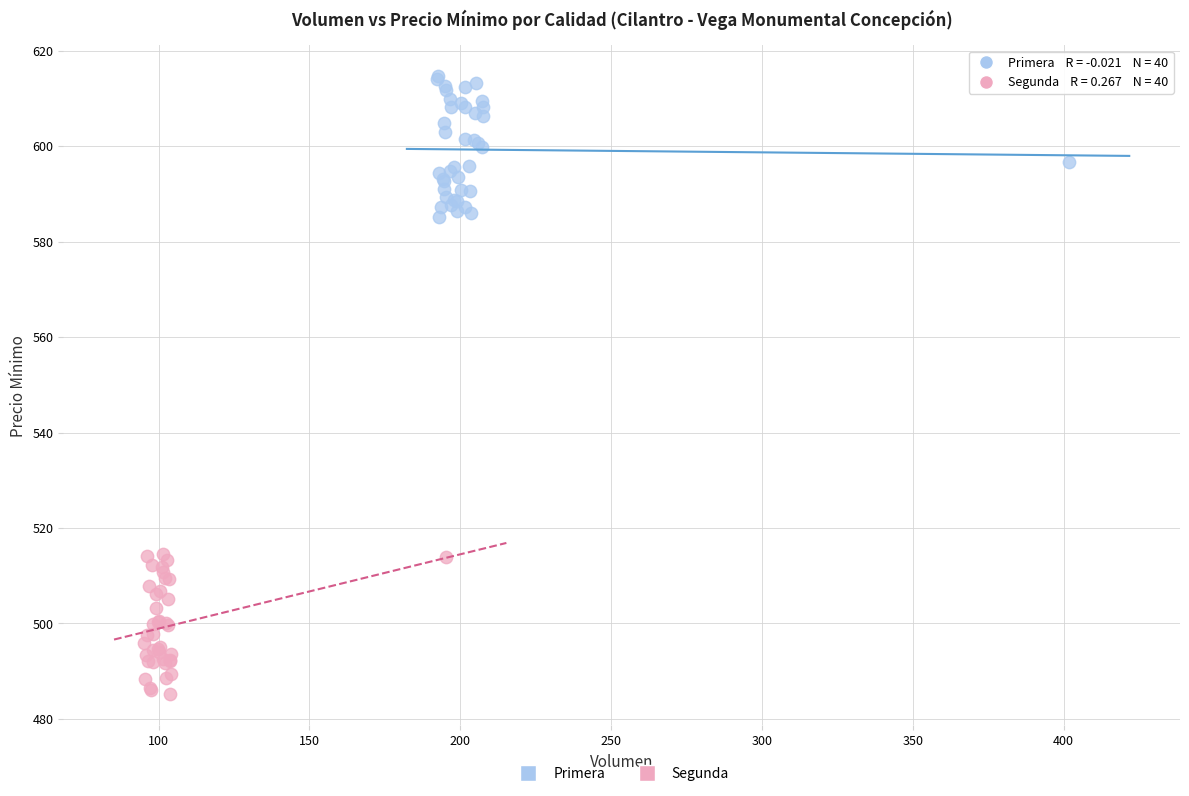

What are all the series names shown in the legend?

Primera, Segunda